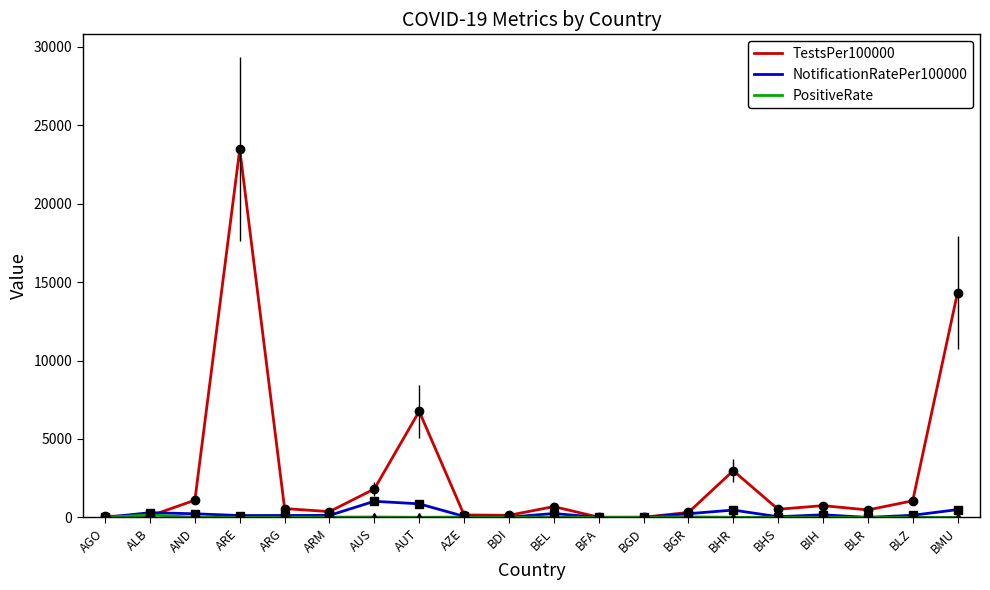

The TestsPer100000 series shows 15245.3 at ARE. True or false?

False